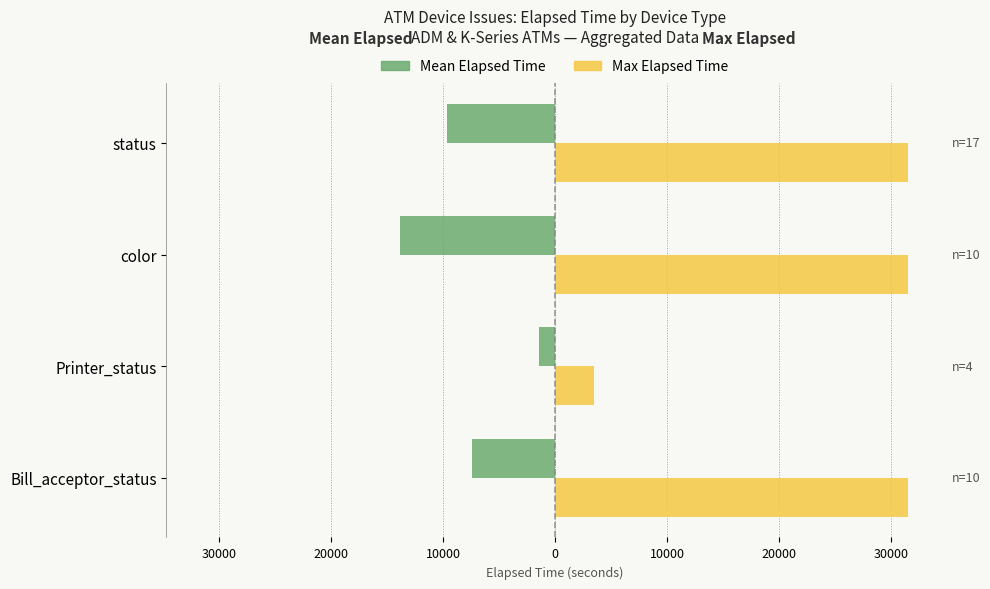

What are all the series names shown in the legend?

Mean Elapsed Time, Max Elapsed Time